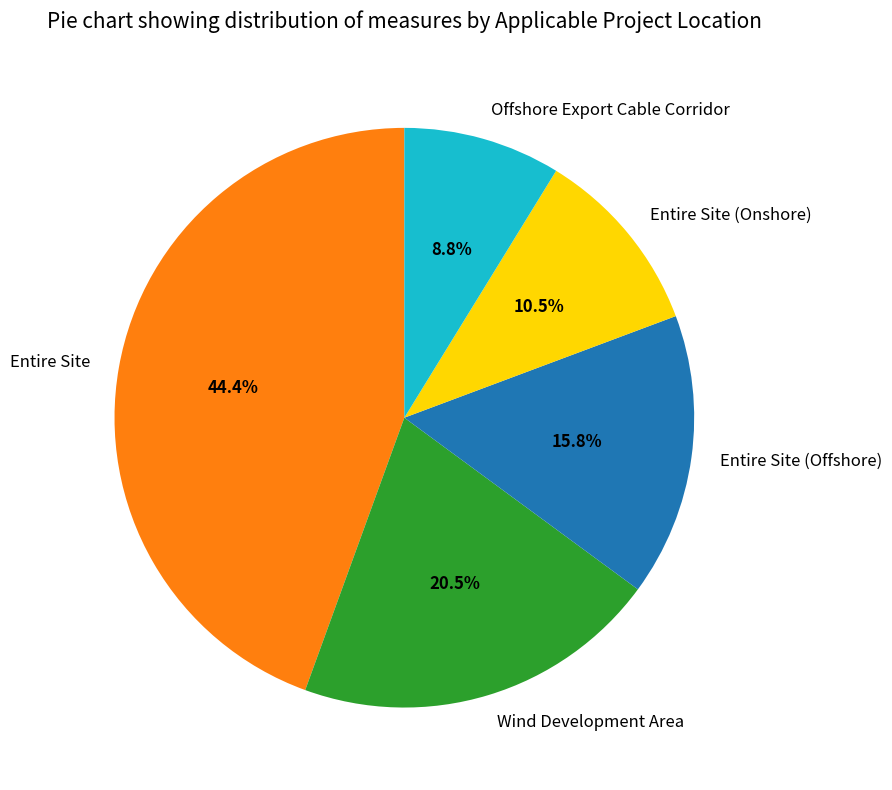

Which slice is the largest?

Entire Site